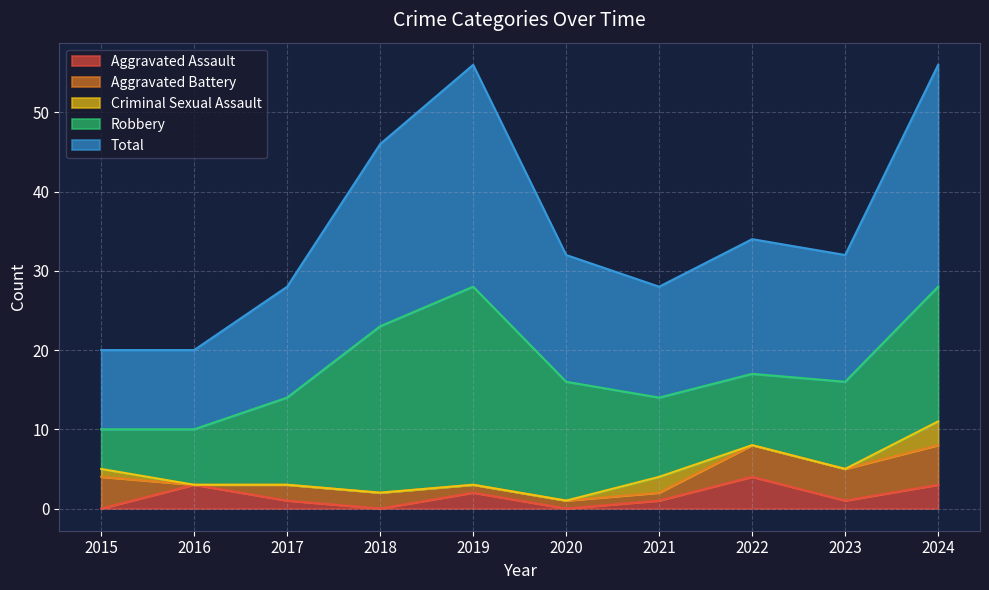

What is the maximum value for Aggravated Assault?

4